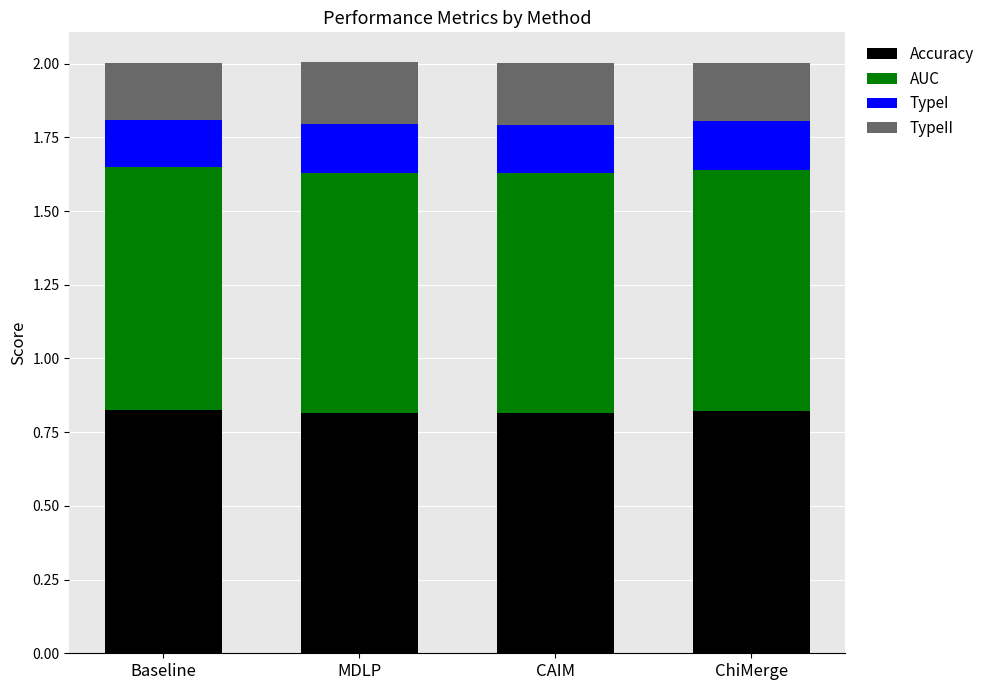

What is the total value across all series at Baseline?

2.0